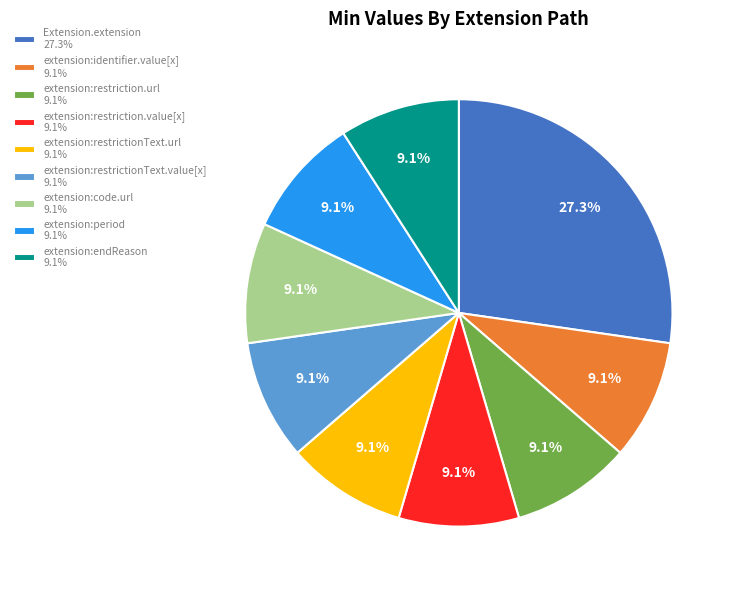

To the nearest percent, what is the average slice percentage?

11%